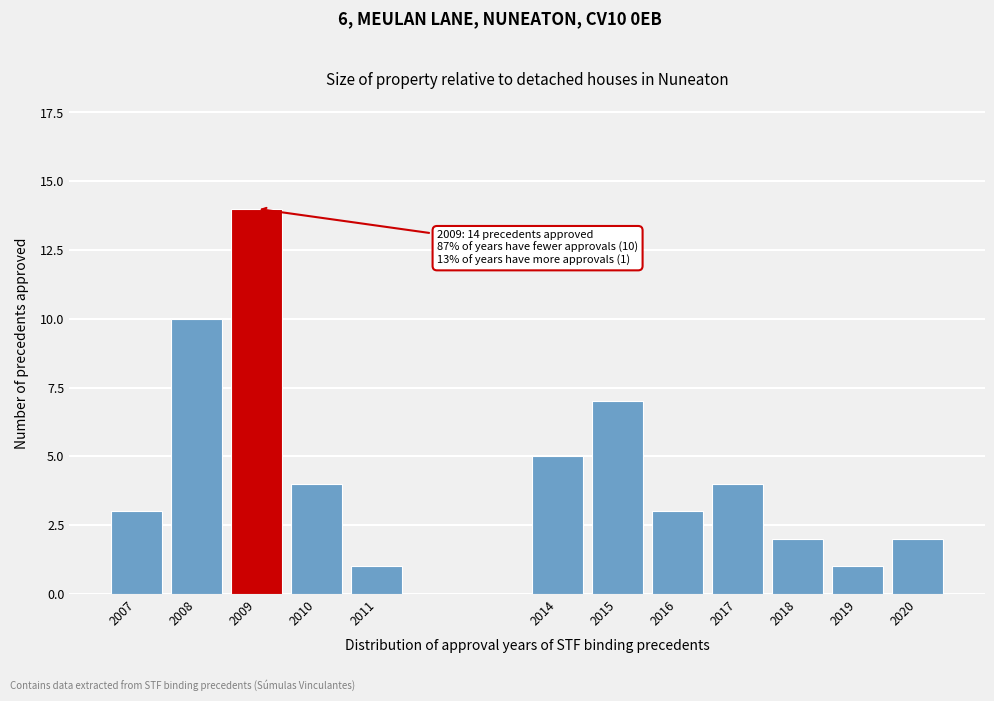

Reading left to right, transcribe all the data shown in this chart.

3	10	14	4	1	5	7	3	4	2	1	2